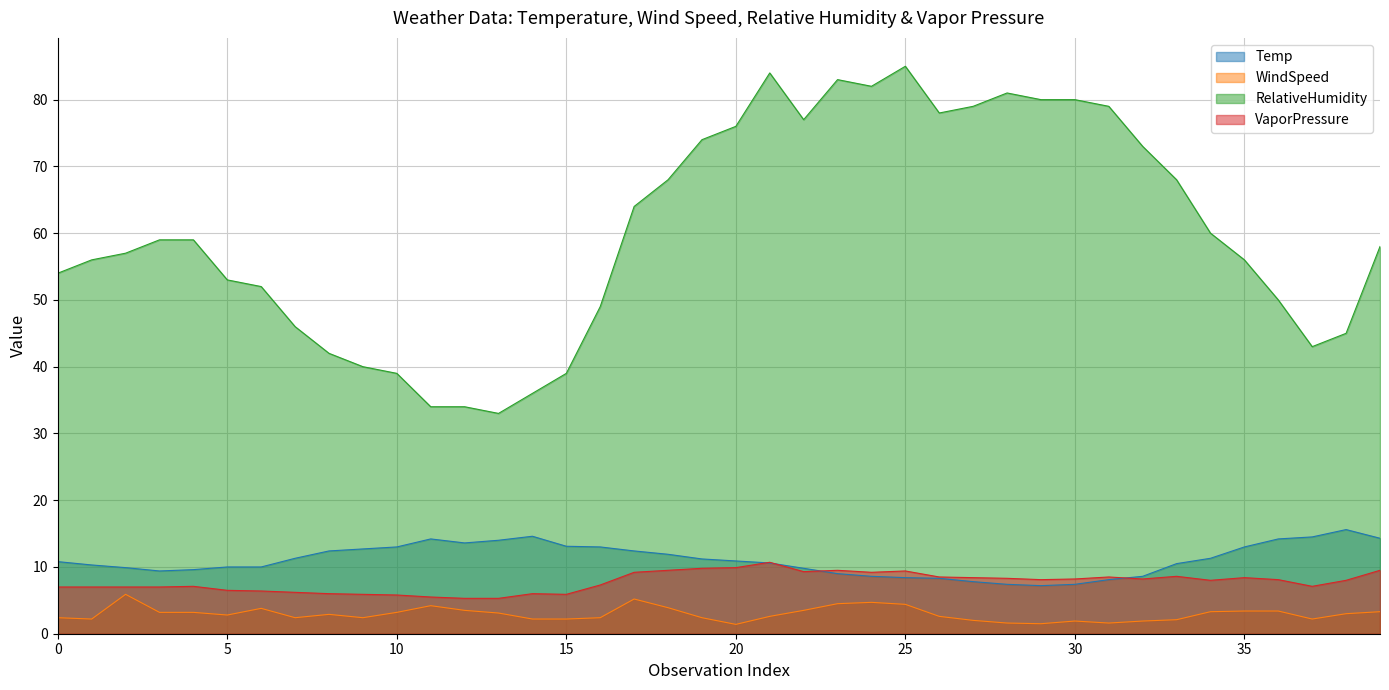

List the series in order of their peak value, lowest first.

WindSpeed, VaporPressure, Temp, RelativeHumidity